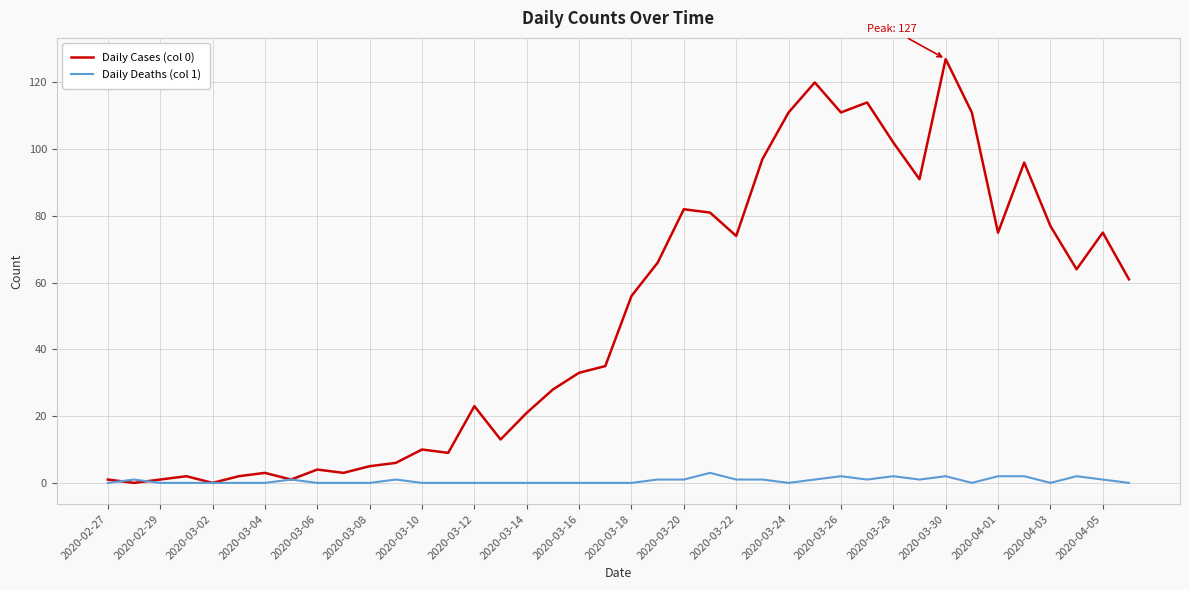

Which series has the largest total across all categories?

Daily Cases (col 0)